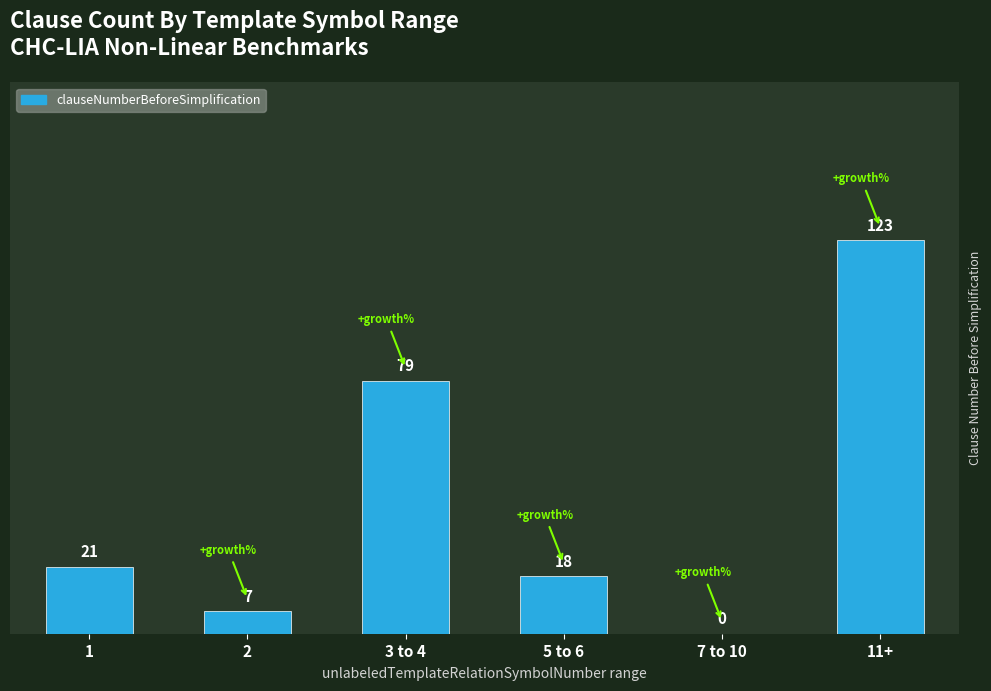

Reading left to right, list all the values displayed in this chart.

21	7	79	18	0	123